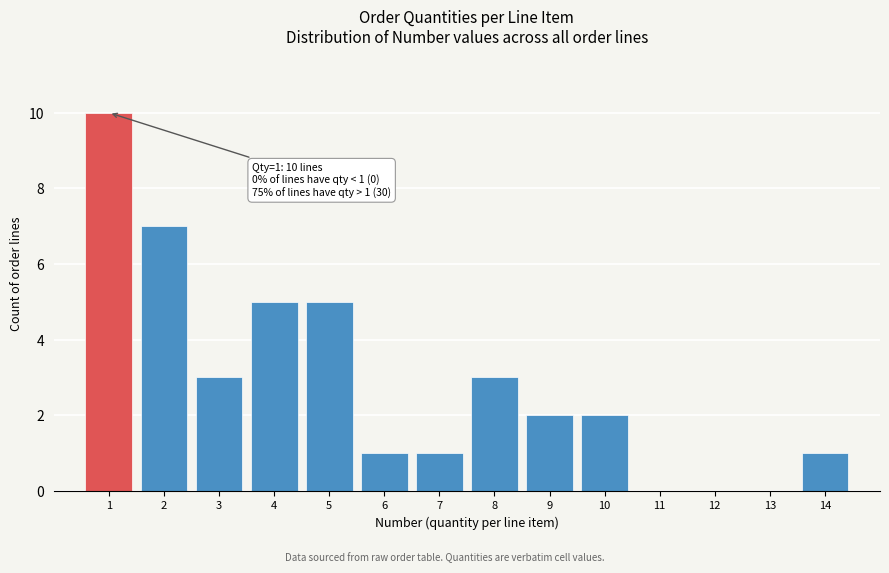

Over which range of the x-axis is the bar tallest?

0.5 to 1.5